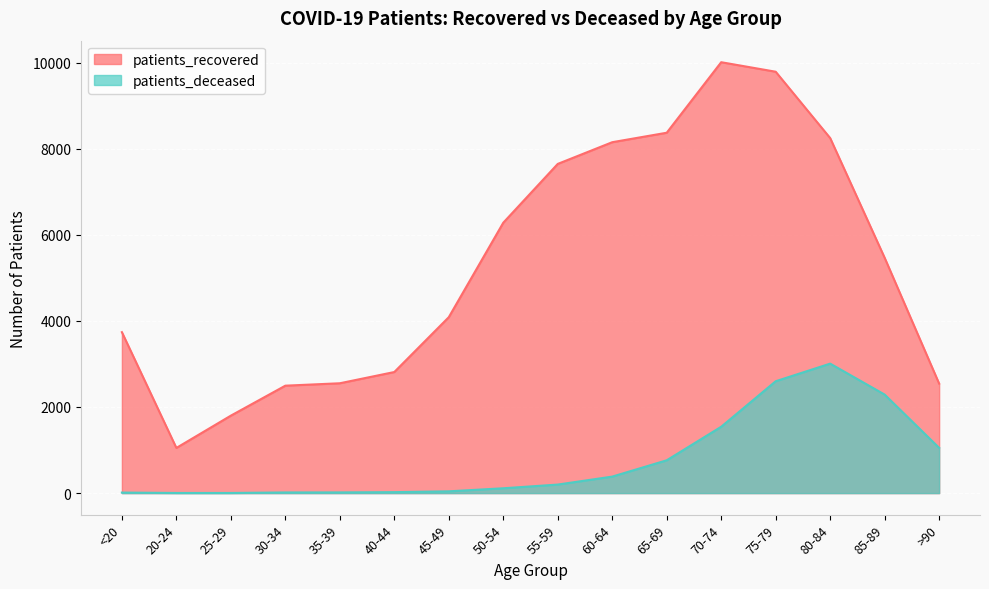

True or false: patients_recovered and patients_deceased cross at least once.

False